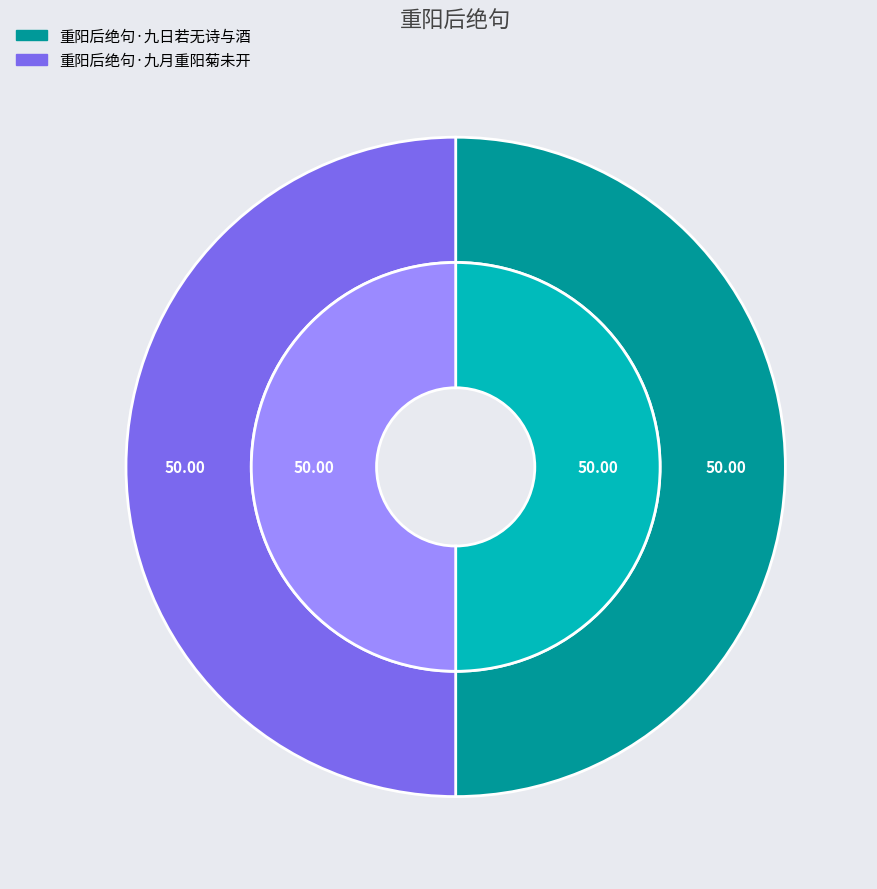

What percentage is the 重阳后绝句·九日若无诗与酒 slice, to the nearest percent?

50%